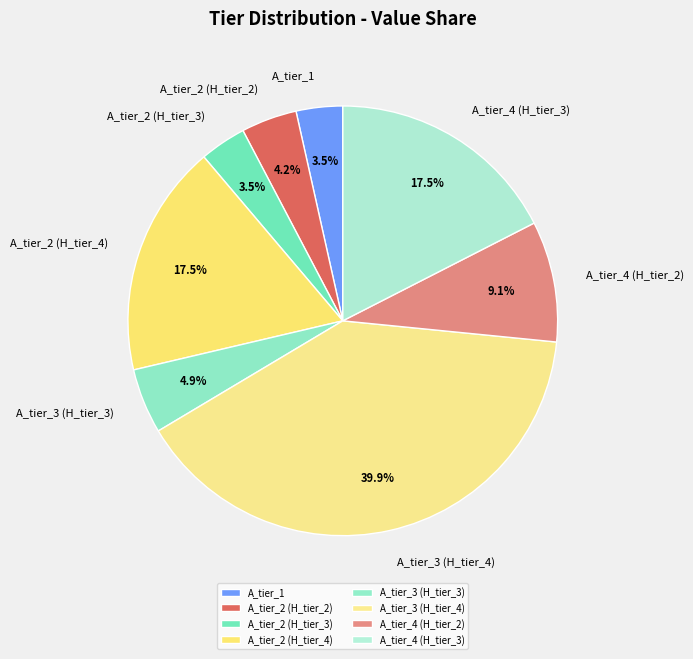

How much of the chart is everything except A_tier_2 (H_tier_3)?

96.5%